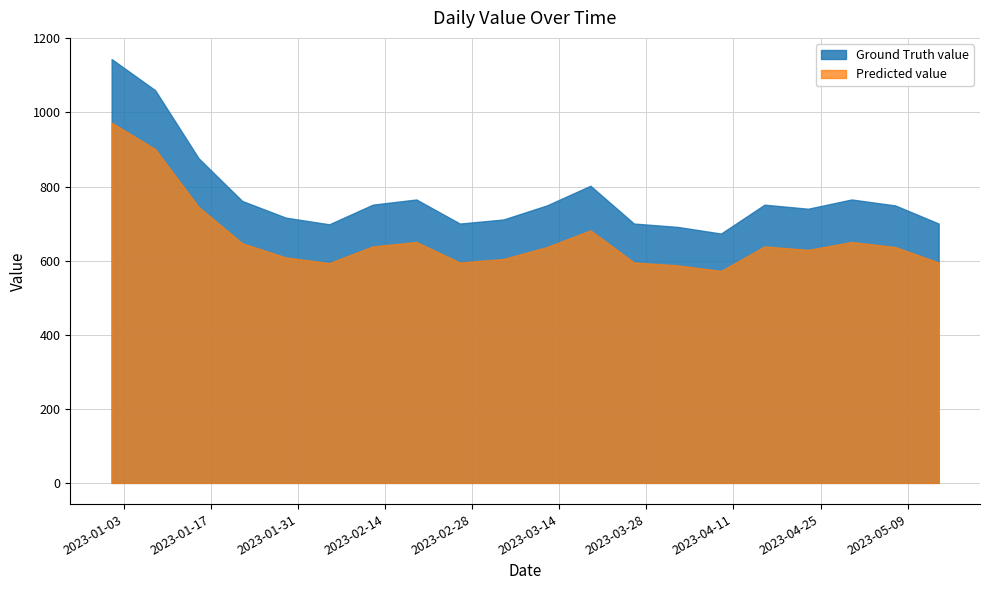

List the labels in order of value, largest first.

2023-01-01, 2023-01-08, 2023-01-15, 2023-03-19, 2023-02-19, 2023-04-30, 2023-01-22, 2023-02-12, 2023-04-16, 2023-03-12, 2023-05-07, 2023-04-23, 2023-01-29, 2023-03-05, 2023-02-26, 2023-03-26, 2023-05-14, 2023-02-05, 2023-04-02, 2023-04-09